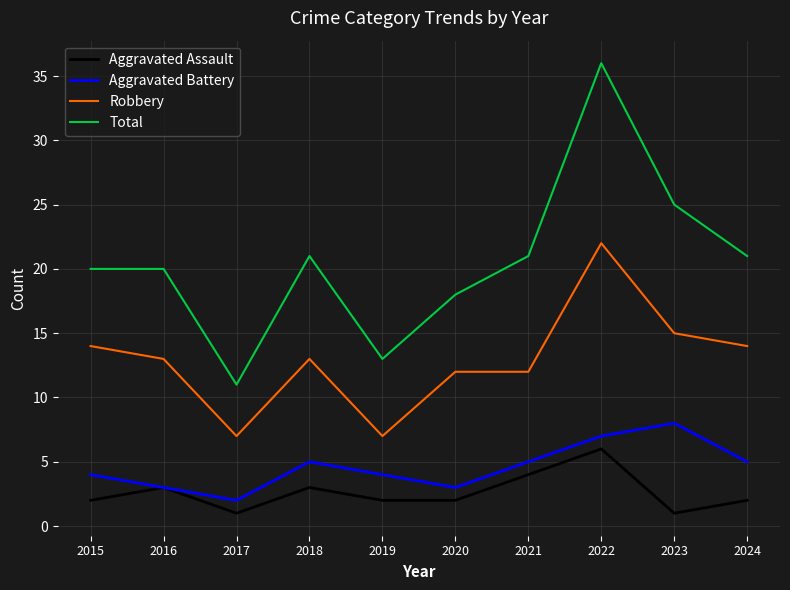

The value of Aggravated Battery at 2023 is 5. True or false?

False